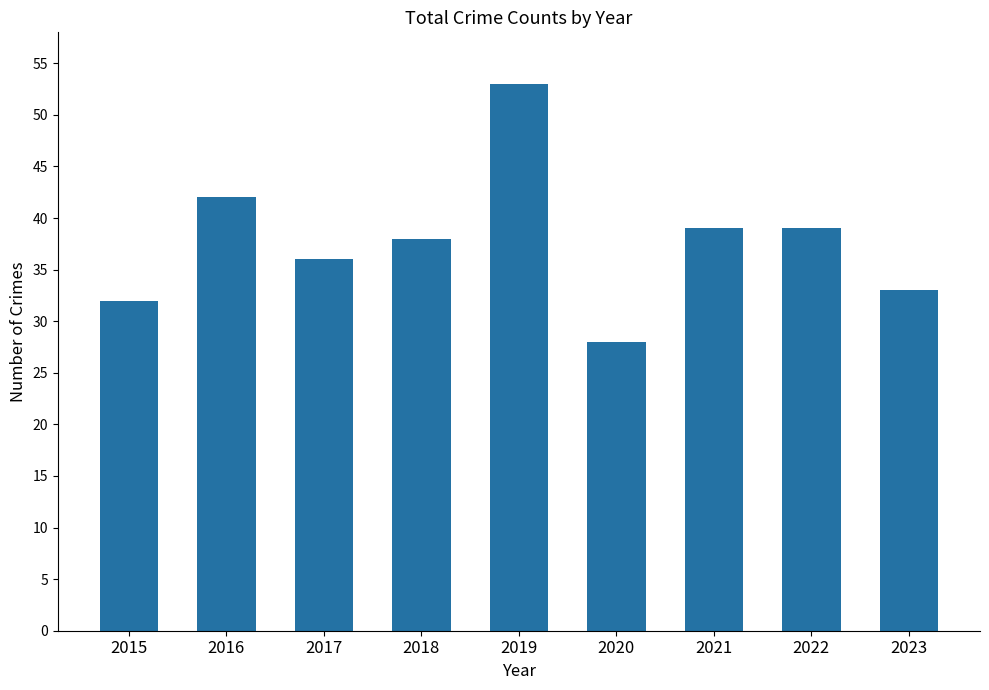

What is the smallest value displayed?

28